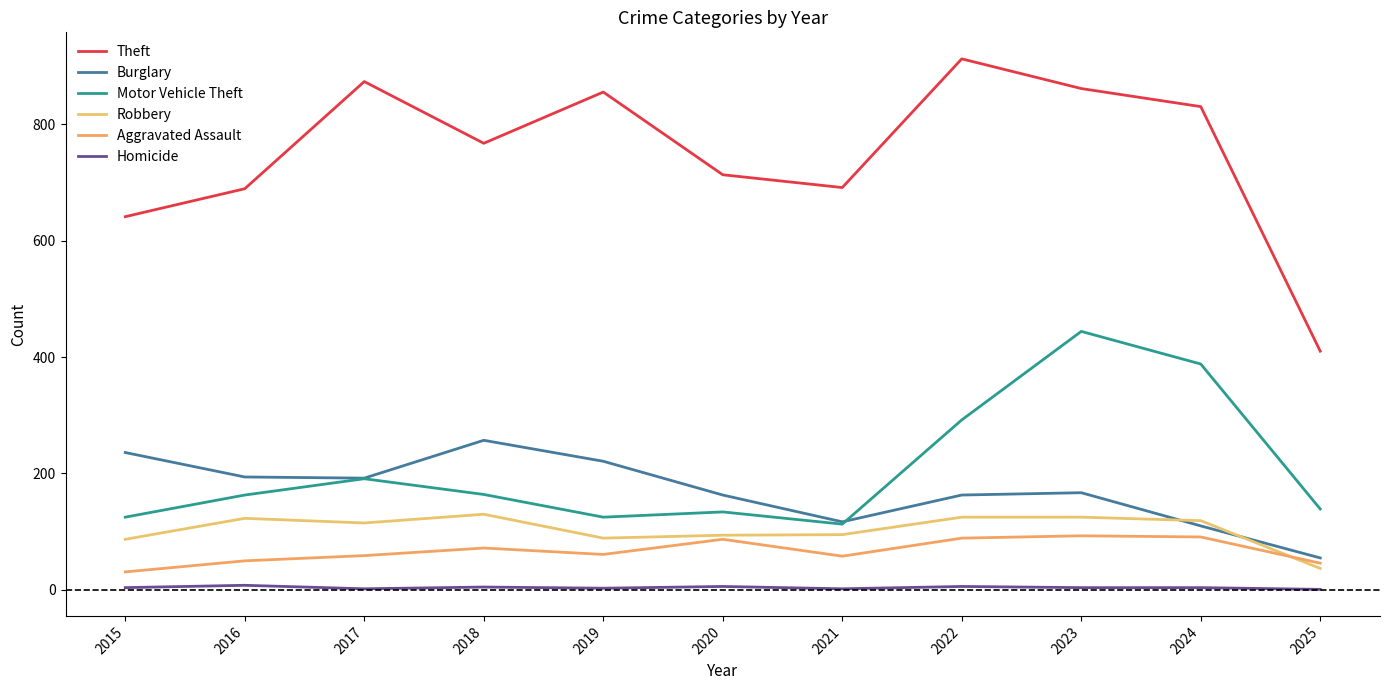

True or false: Aggravated Assault and Burglary intersect in this chart.

False